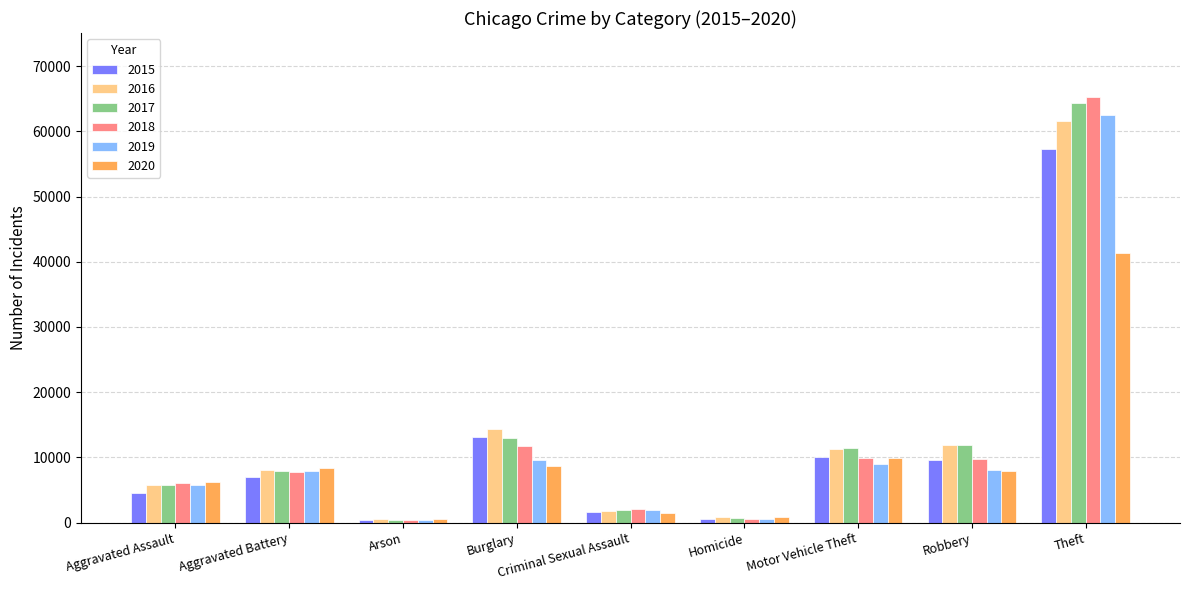

At which label is 2020 closest to 20961?

Motor Vehicle Theft